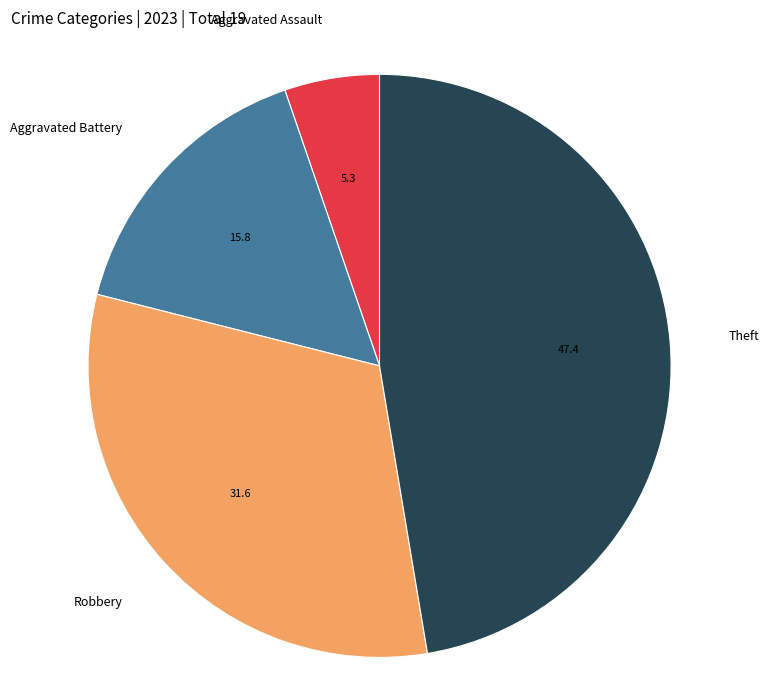

Rank the categories by value from lowest to highest.

Aggravated Assault, Aggravated Battery, Robbery, Theft